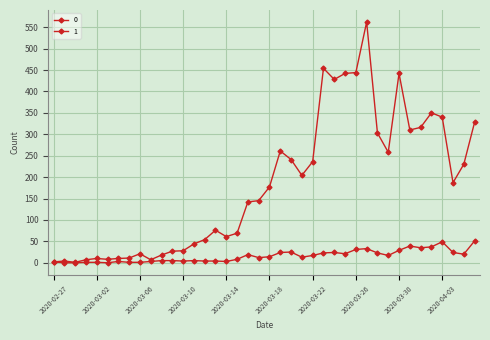

Rank the series by their average value, from highest to lowest.

0, 1